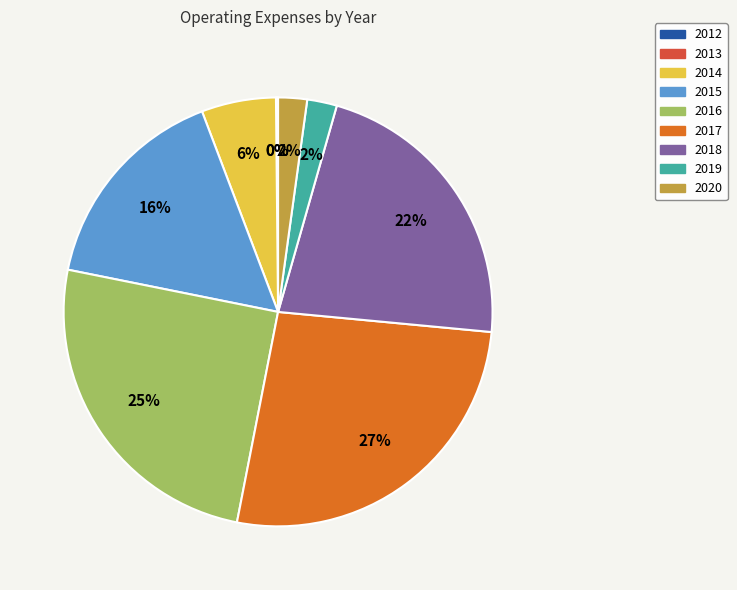

Approximately how many times larger is the value at 2019 compared to 2020?

1.0